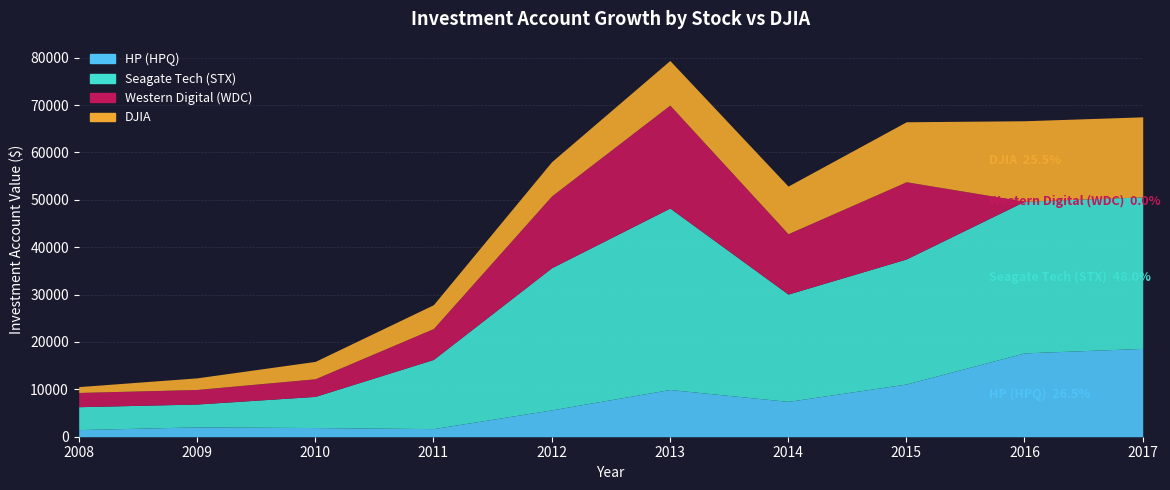

Reading left to right, extract all data points from this chart.

HP (HPQ): 1504.2	2078.3	1935.3	1709.4	5659.7	9963.7	7455.6	11124.1	17695.6	18640.1
Seagate Tech (STX): 4831.3	4818.2	6573.3	14600.4	30004.6	38294.1	22645.9	26390.2	32002.2	31969.0
Western Digital (WDC): 3008.2	3077.5	3722.7	6525.1	15158.6	21733.1	12741.3	16294.6	0.0	0.0
DJIA: 1229.7	2446.9	3664.7	5022.8	7213.2	9411.2	10049.0	12658.3	16984.1	16899.6